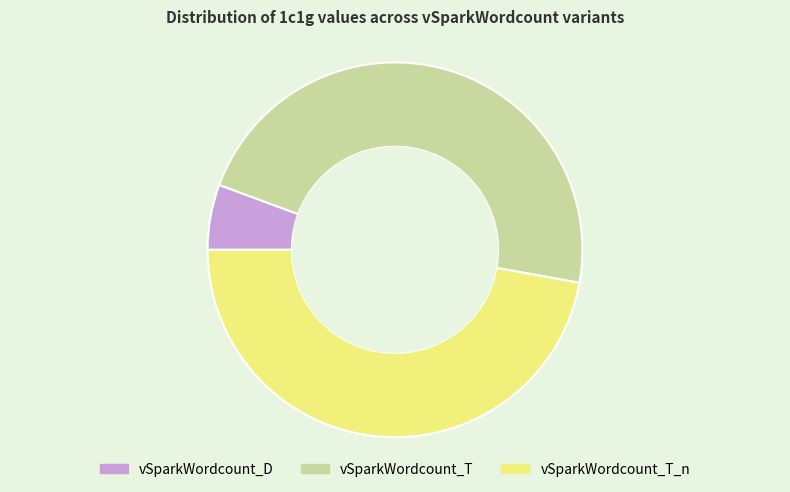

Is there a majority slice in this chart?

No